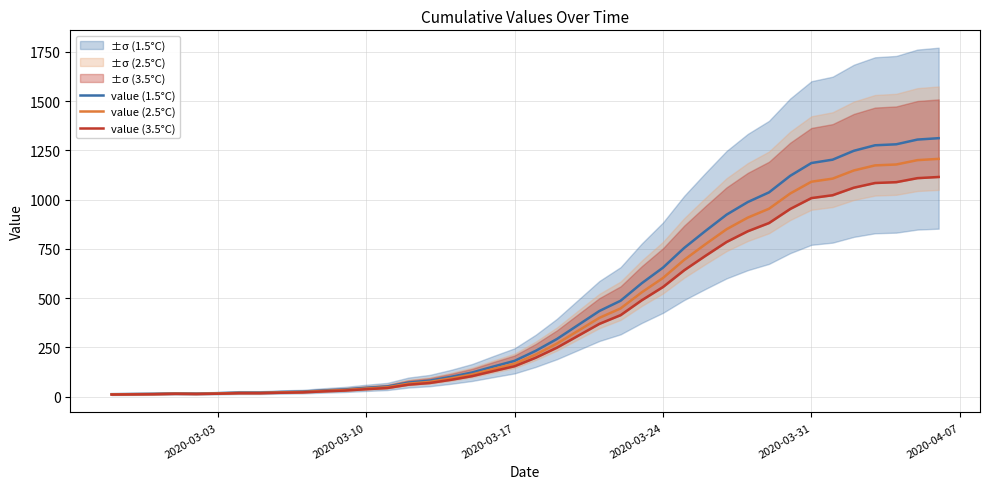

What is the average value of the value (2.5°C) series?

427.4